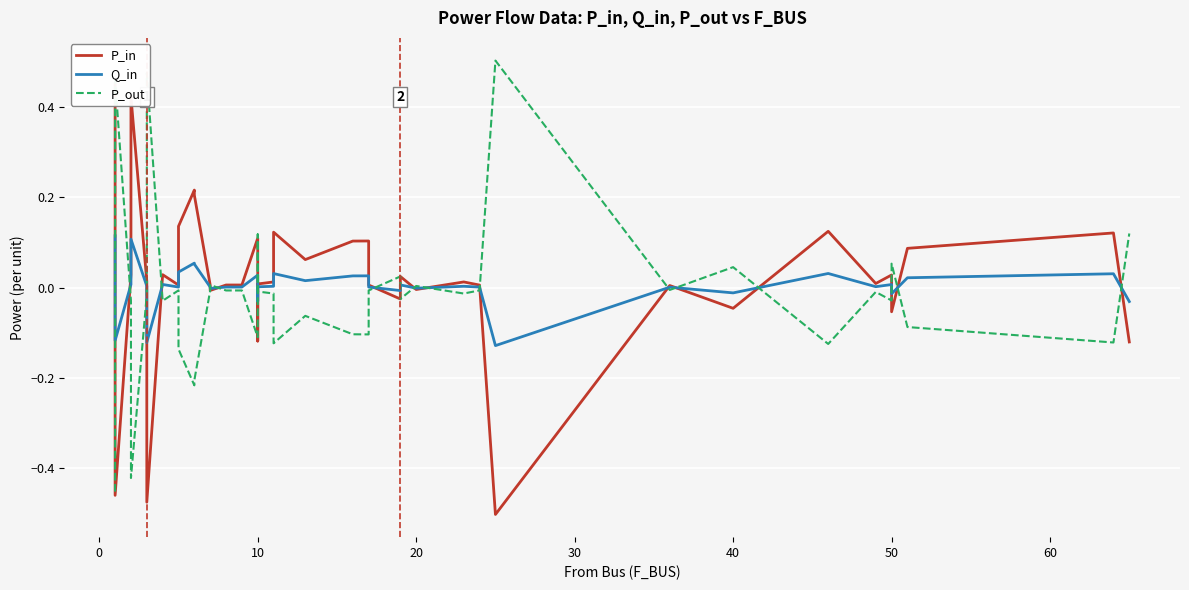

List the series in order of their peak value, highest first.

P_out, P_in, Q_in